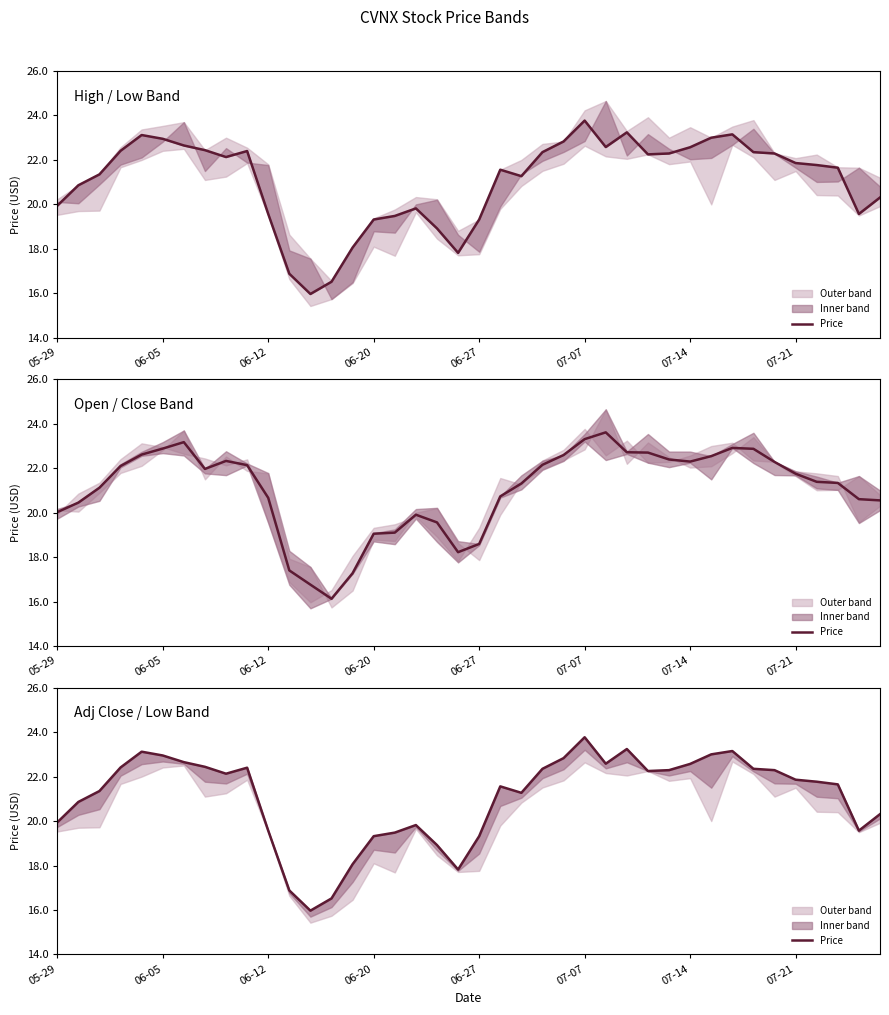

What is the change in value from 16 to 24?

+3.3